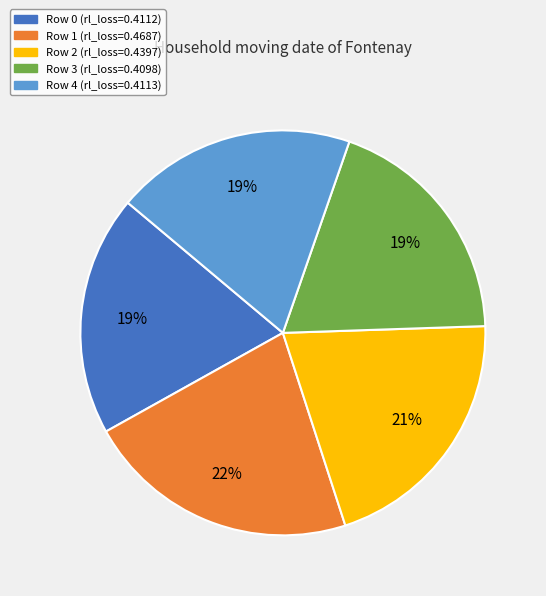

Is there a majority slice in this chart?

No